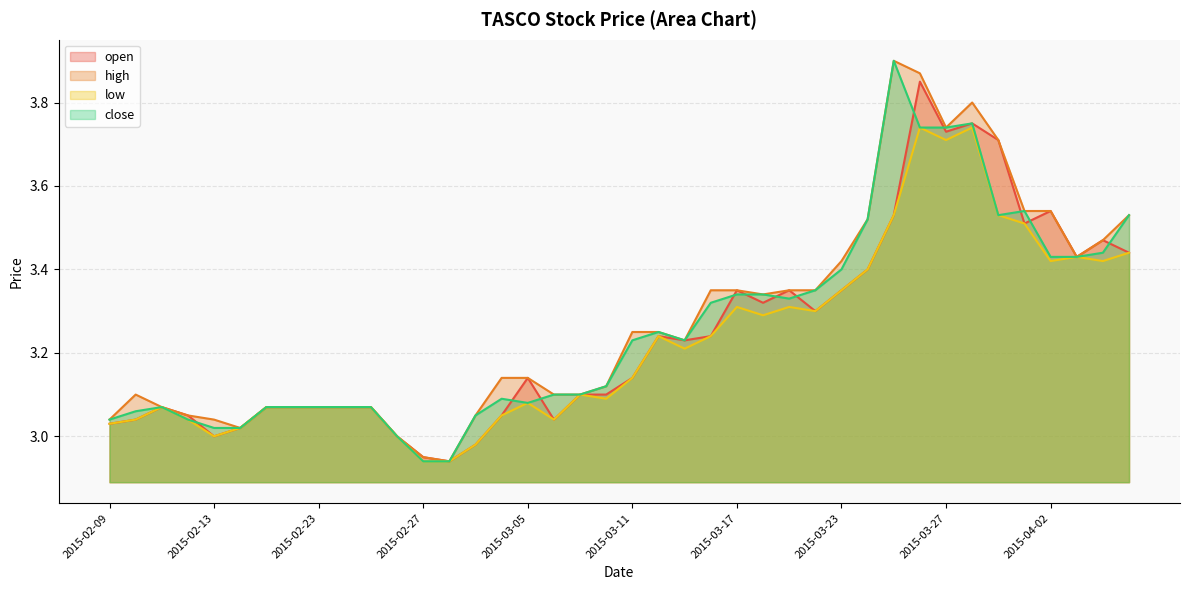

Between 2015-03-05 and 2015-04-03, which is larger?

2015-04-03